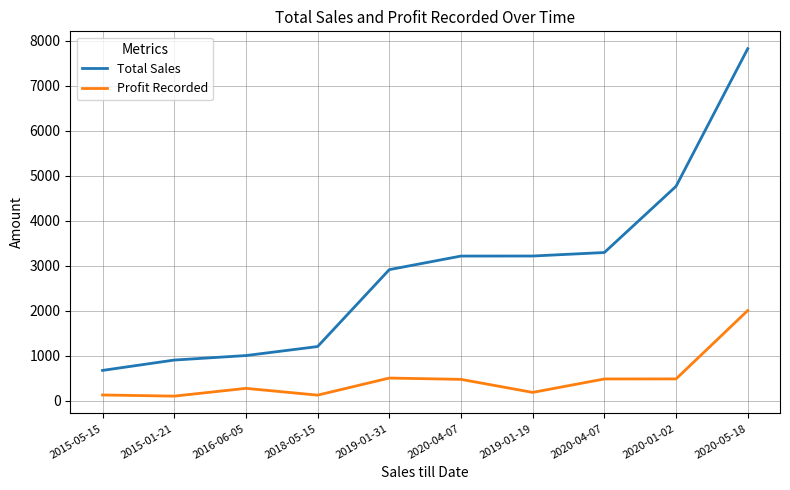

True or false: Total Sales and Profit Recorded intersect in this chart.

False